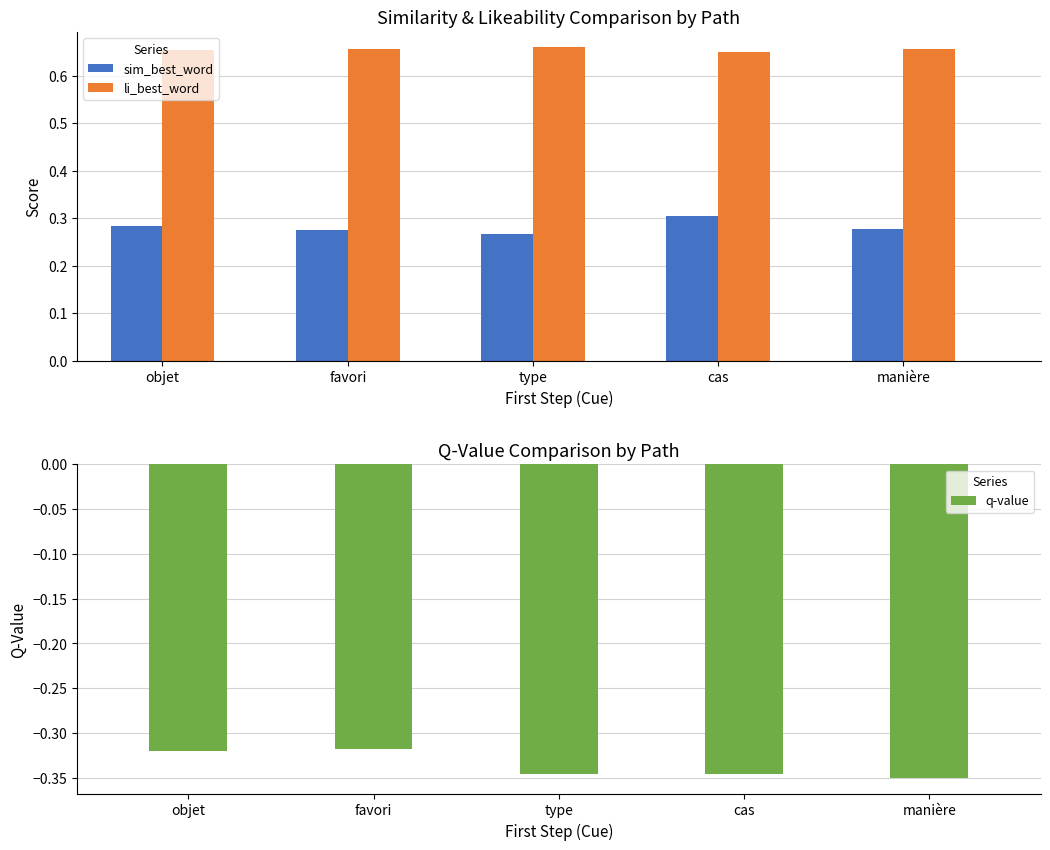

What is the highest value of the q-value series?

-0.3